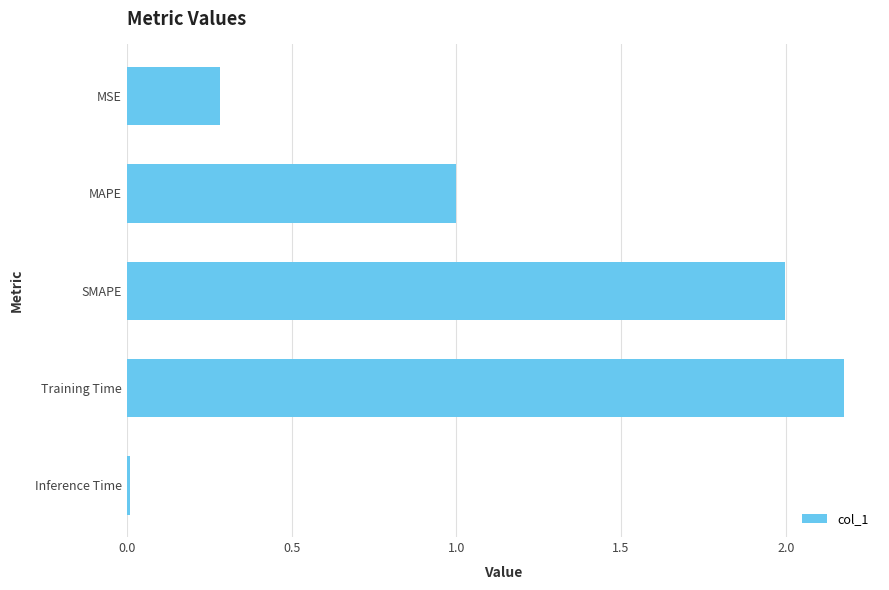

Rank the categories by value from lowest to highest.

Inference Time, MSE, MAPE, SMAPE, Training Time